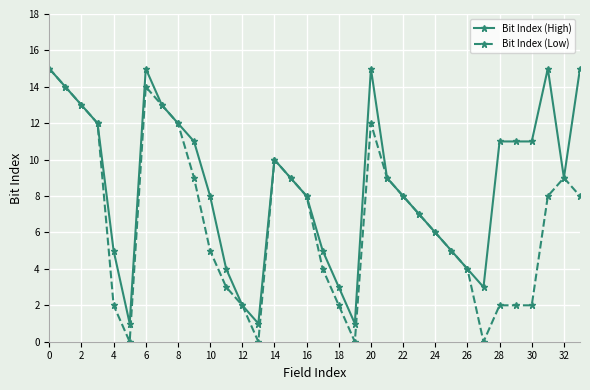

Which series has the largest range (max minus min)?

Bit Index (Low)